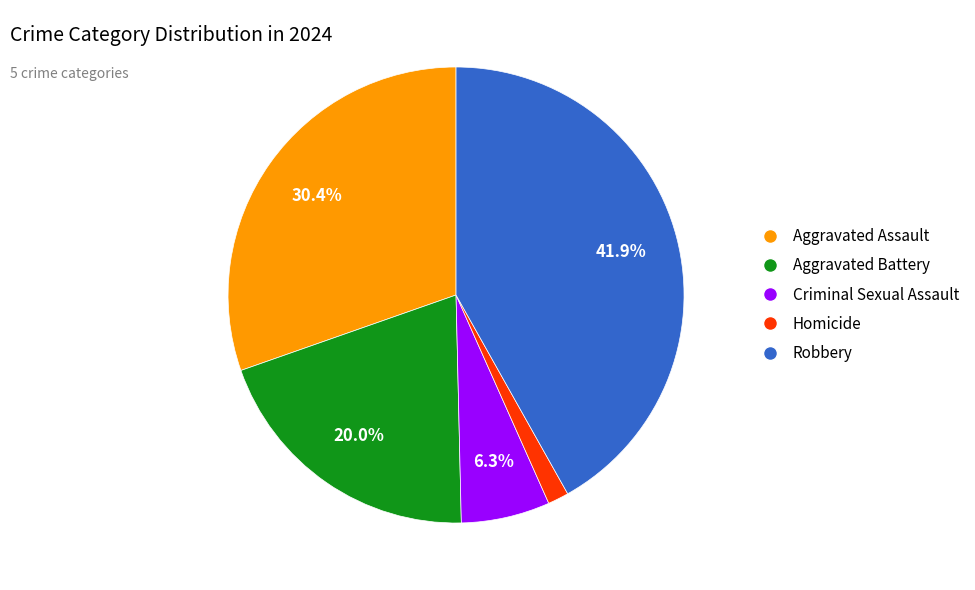

Do Homicide and Criminal Sexual Assault together represent more than half of the pie?

No